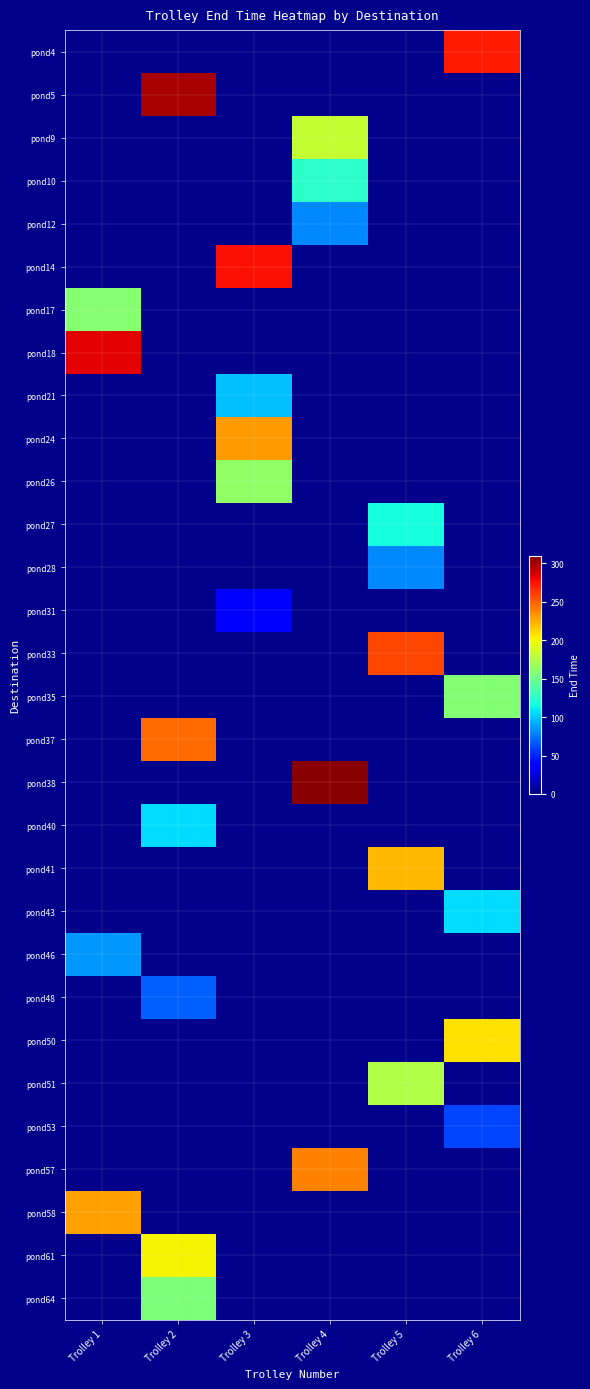

Is the value of pond48 at Trolley 2 greater than the value of pond38 at Trolley 2?

No